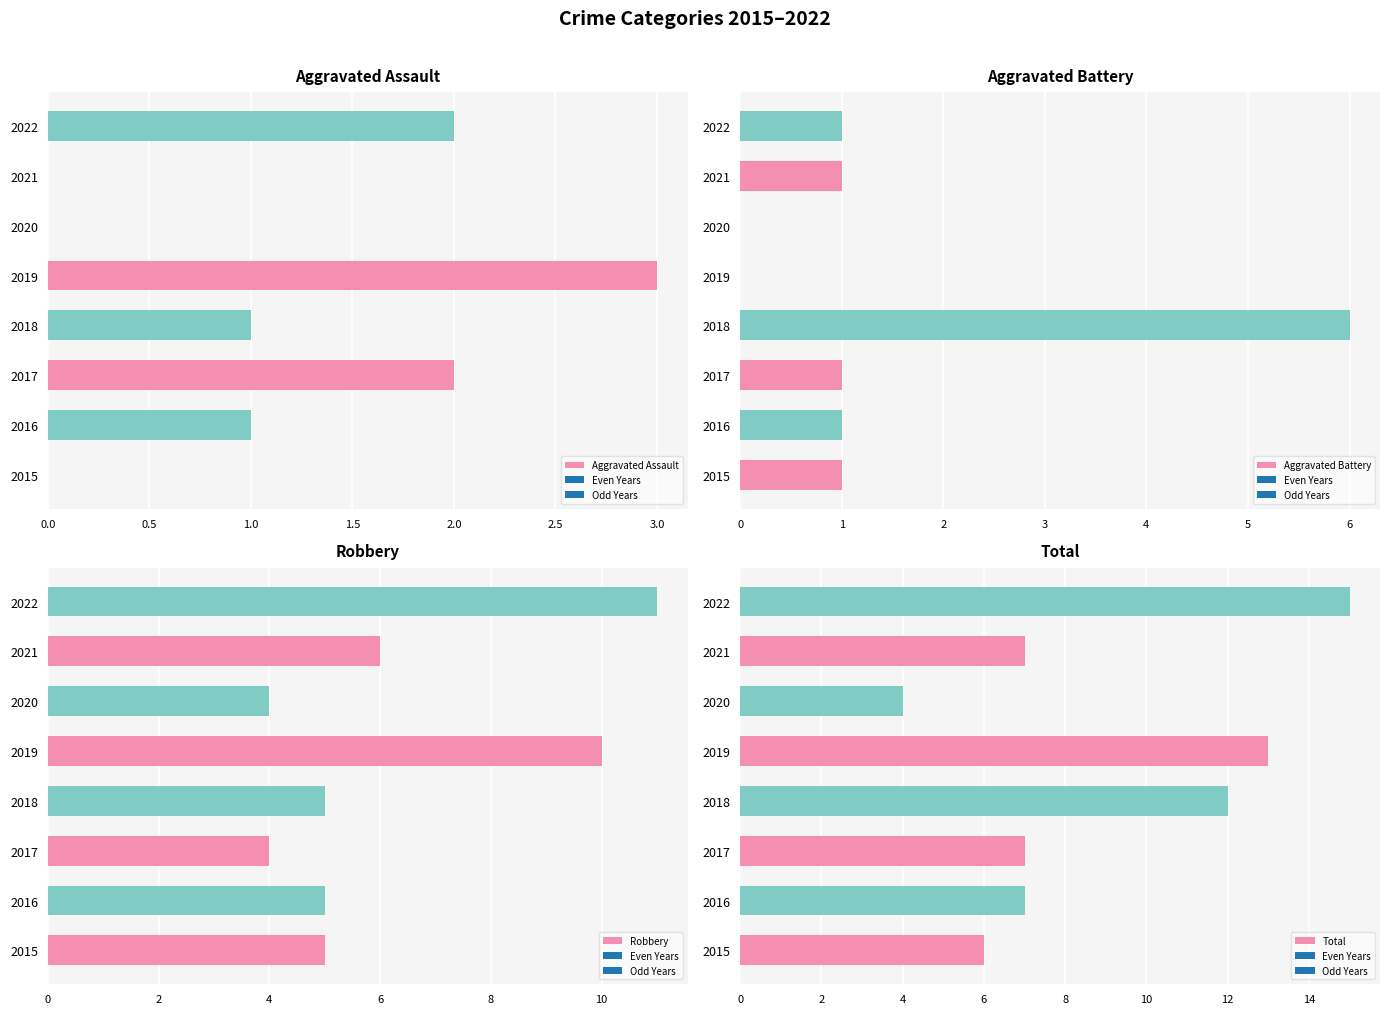

At which label does Aggravated Assault reach its peak?

2019